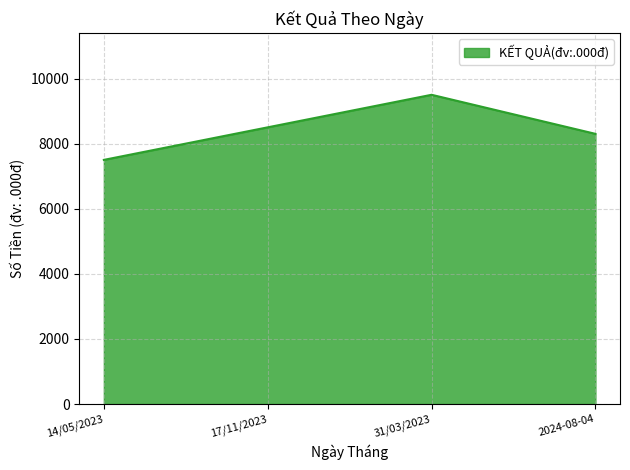

What is the sum of all values?

33800